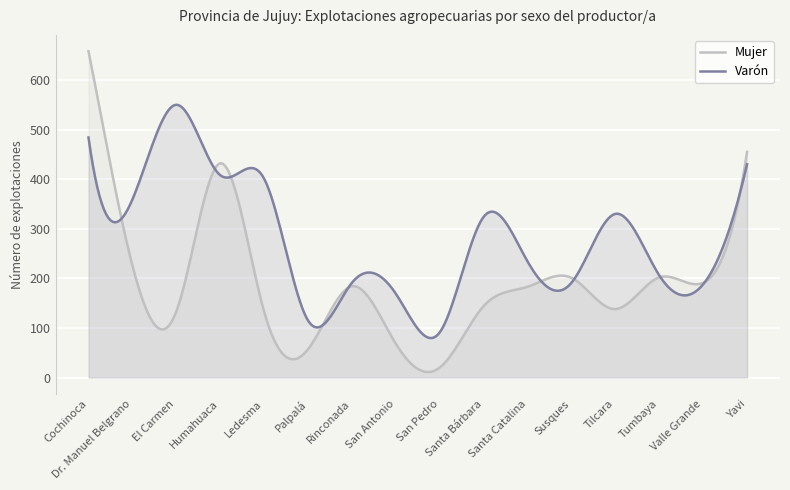

At which category is the sum across all series the highest?

Cochinoca